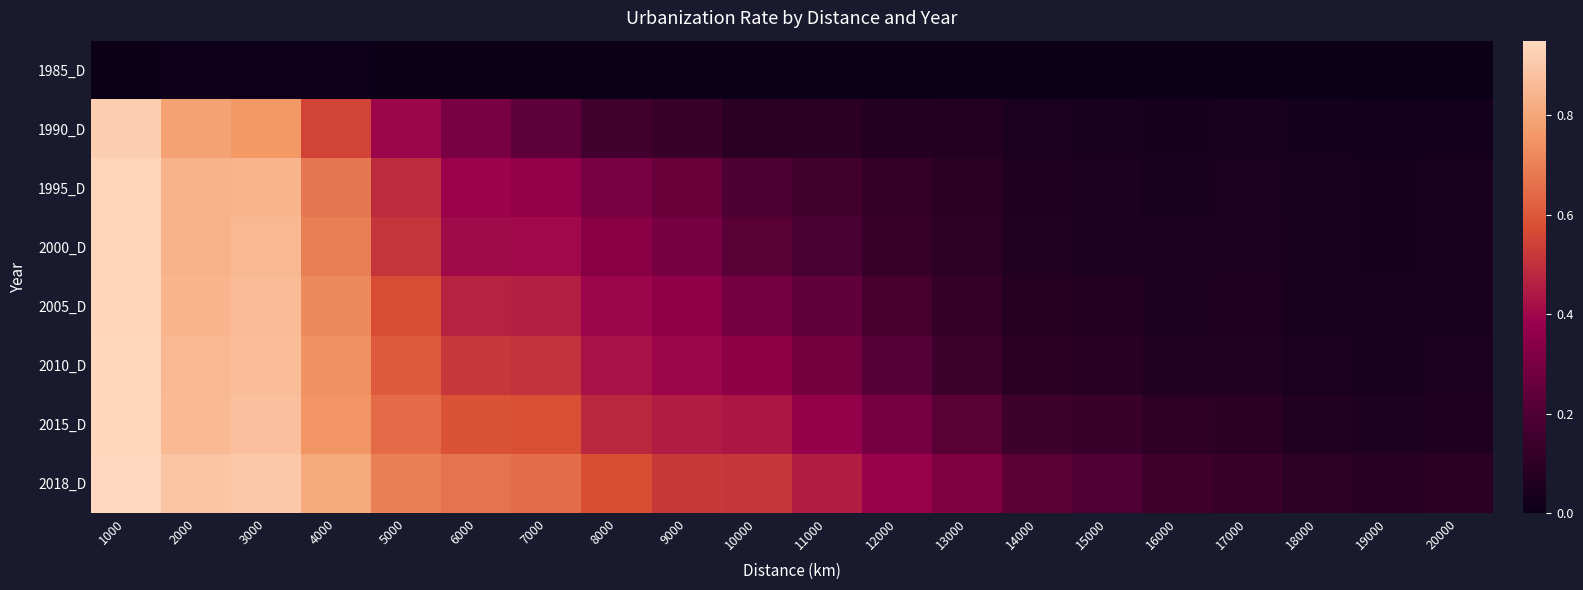

Reading right to left, transcribe all the data shown in this chart.

1985_D: 20000=0.0	19000=0.0	18000=0.0	17000=0.0	16000=0.0	15000=0.0	14000=0.0	13000=0.0	12000=0.0	11000=0.0	10000=0.0	9000=0.0	8000=0.0	7000=0.0	6000=0.0	5000=0.0	4000=0.0	3000=0.0	2000=0.0	1000=0.0
1990_D: 20000=0.0	19000=0.0	18000=0.0	17000=0.0	16000=0.0	15000=0.0	14000=0.0	13000=0.1	12000=0.1	11000=0.1	10000=0.1	9000=0.1	8000=0.2	7000=0.2	6000=0.3	5000=0.4	4000=0.5	3000=0.8	2000=0.8	1000=0.9
1995_D: 20000=0.0	19000=0.0	18000=0.0	17000=0.0	16000=0.0	15000=0.1	14000=0.1	13000=0.1	12000=0.1	11000=0.2	10000=0.2	9000=0.3	8000=0.3	7000=0.4	6000=0.4	5000=0.5	4000=0.7	3000=0.8	2000=0.8	1000=0.9
2000_D: 20000=0.0	19000=0.0	18000=0.0	17000=0.1	16000=0.0	15000=0.1	14000=0.1	13000=0.1	12000=0.1	11000=0.2	10000=0.2	9000=0.3	8000=0.3	7000=0.4	6000=0.4	5000=0.5	4000=0.7	3000=0.9	2000=0.8	1000=0.9
2005_D: 20000=0.0	19000=0.0	18000=0.0	17000=0.1	16000=0.1	15000=0.1	14000=0.1	13000=0.1	12000=0.2	11000=0.2	10000=0.3	9000=0.4	8000=0.4	7000=0.5	6000=0.5	5000=0.6	4000=0.7	3000=0.9	2000=0.8	1000=0.9
2010_D: 20000=0.0	19000=0.0	18000=0.0	17000=0.1	16000=0.1	15000=0.1	14000=0.1	13000=0.2	12000=0.2	11000=0.3	10000=0.4	9000=0.4	8000=0.4	7000=0.5	6000=0.5	5000=0.6	4000=0.7	3000=0.9	2000=0.9	1000=0.9
2015_D: 20000=0.1	19000=0.1	18000=0.1	17000=0.1	16000=0.1	15000=0.1	14000=0.2	13000=0.2	12000=0.3	11000=0.4	10000=0.4	9000=0.5	8000=0.5	7000=0.6	6000=0.6	5000=0.6	4000=0.8	3000=0.9	2000=0.9	1000=0.9
2018_D: 20000=0.1	19000=0.1	18000=0.1	17000=0.1	16000=0.2	15000=0.2	14000=0.2	13000=0.3	12000=0.4	11000=0.5	10000=0.5	9000=0.5	8000=0.6	7000=0.7	6000=0.7	5000=0.7	4000=0.8	3000=0.9	2000=0.9	1000=1.0